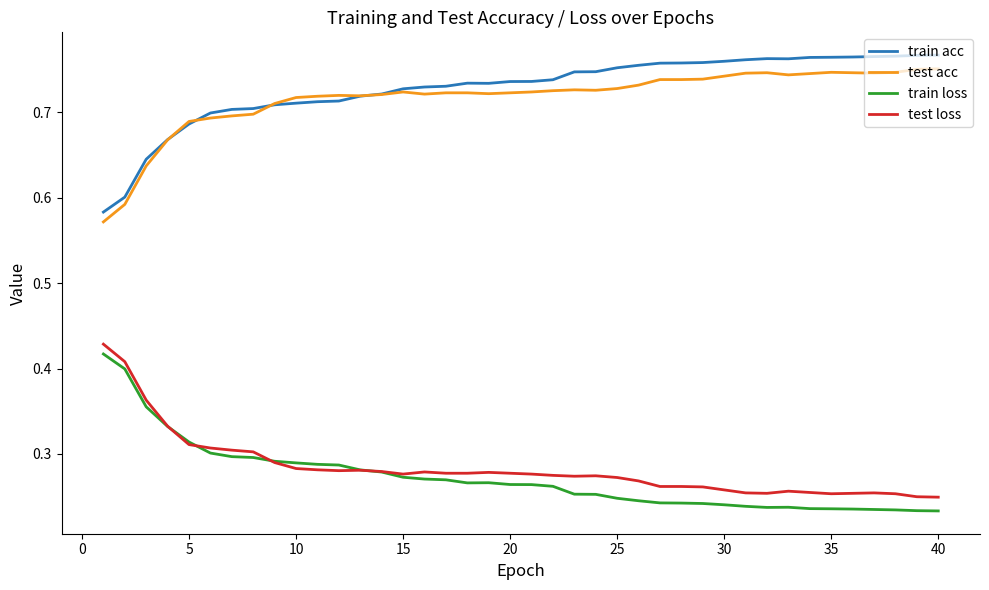

True or false: test loss and train acc cross at least once.

False